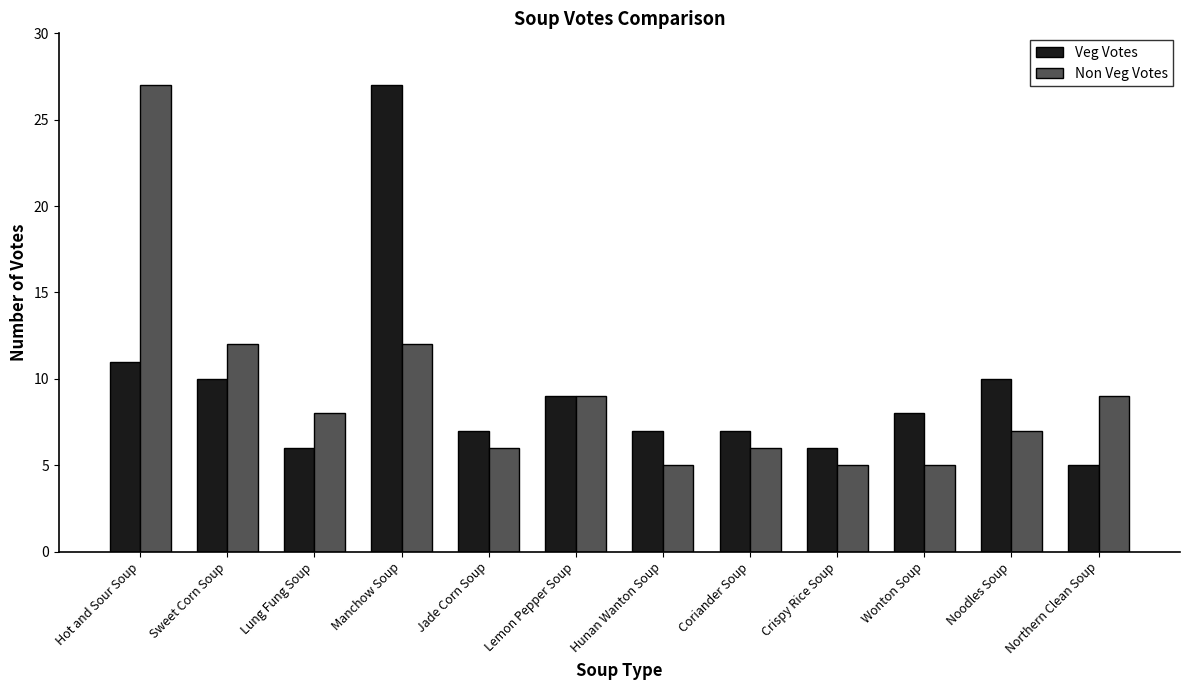

True or false: Veg Votes has a value of 9 at Hunan Wanton Soup.

False